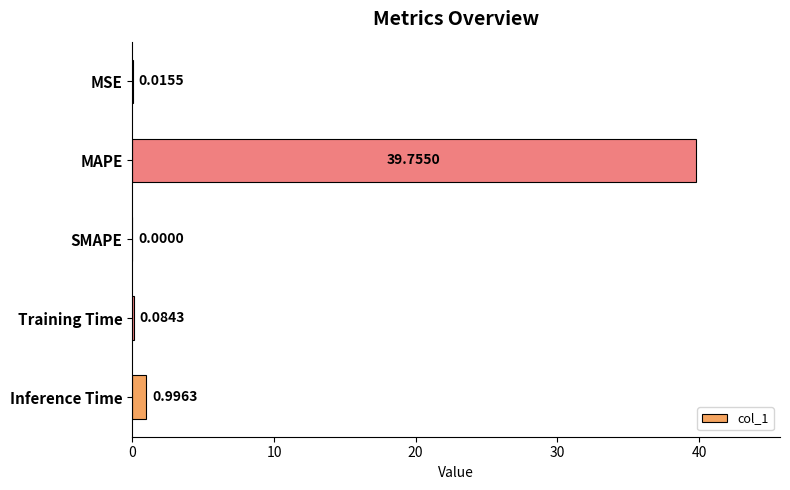

What is the sum of the values at MSE and Inference Time?

1.0